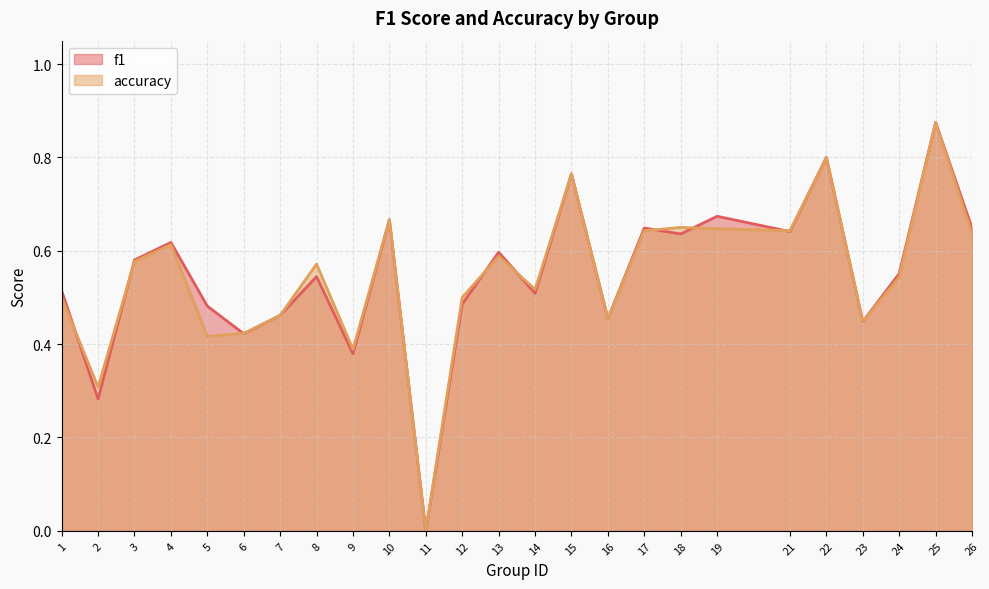

True or false: f1 has a value of 0.6 at 4.

True